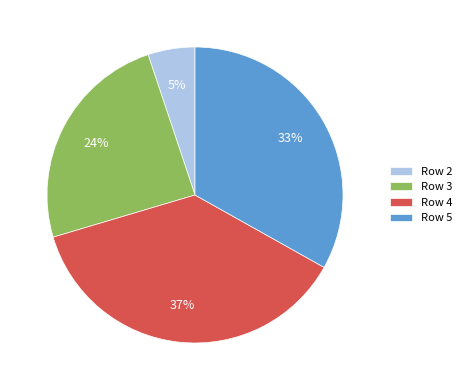

Which category has the smallest portion of the pie?

Row 2